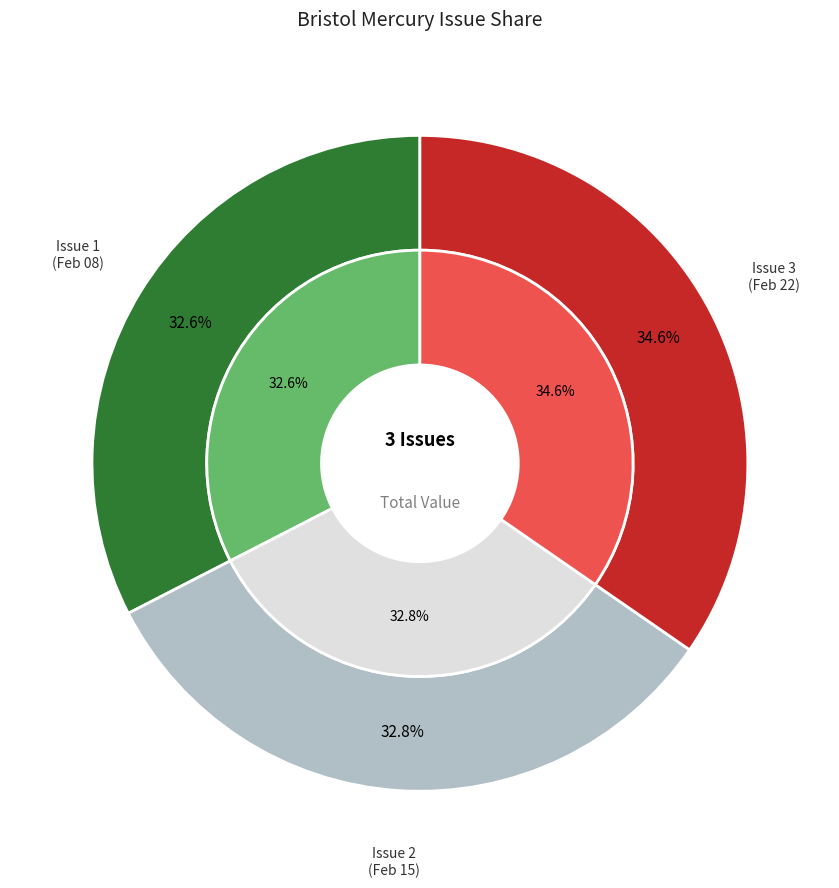

Does any single category account for the majority?

No